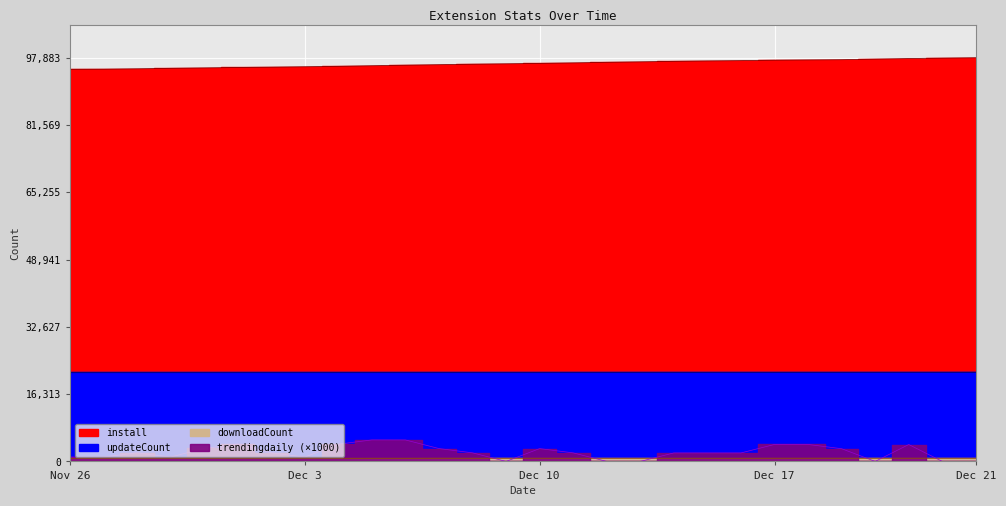

What is the maximum value shown in the chart?

97883